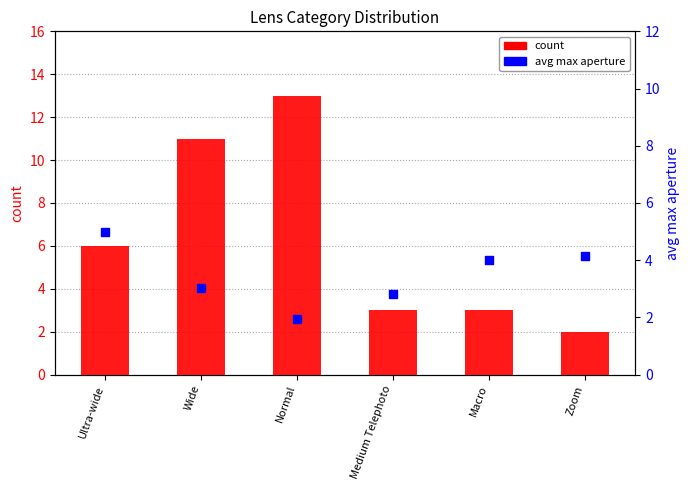

At how many categories does at least one series exceed 6?

2